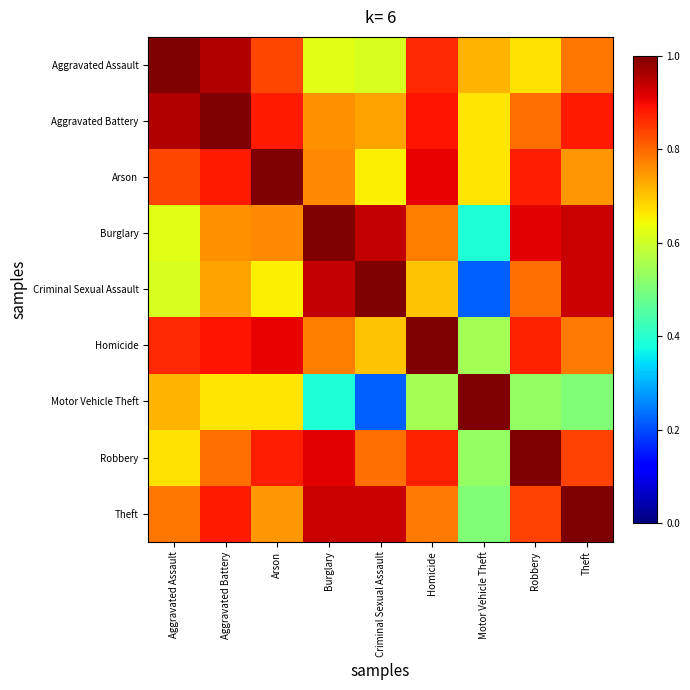

What is the spread (max minus min) of values at Criminal Sexual Assault?

0.8